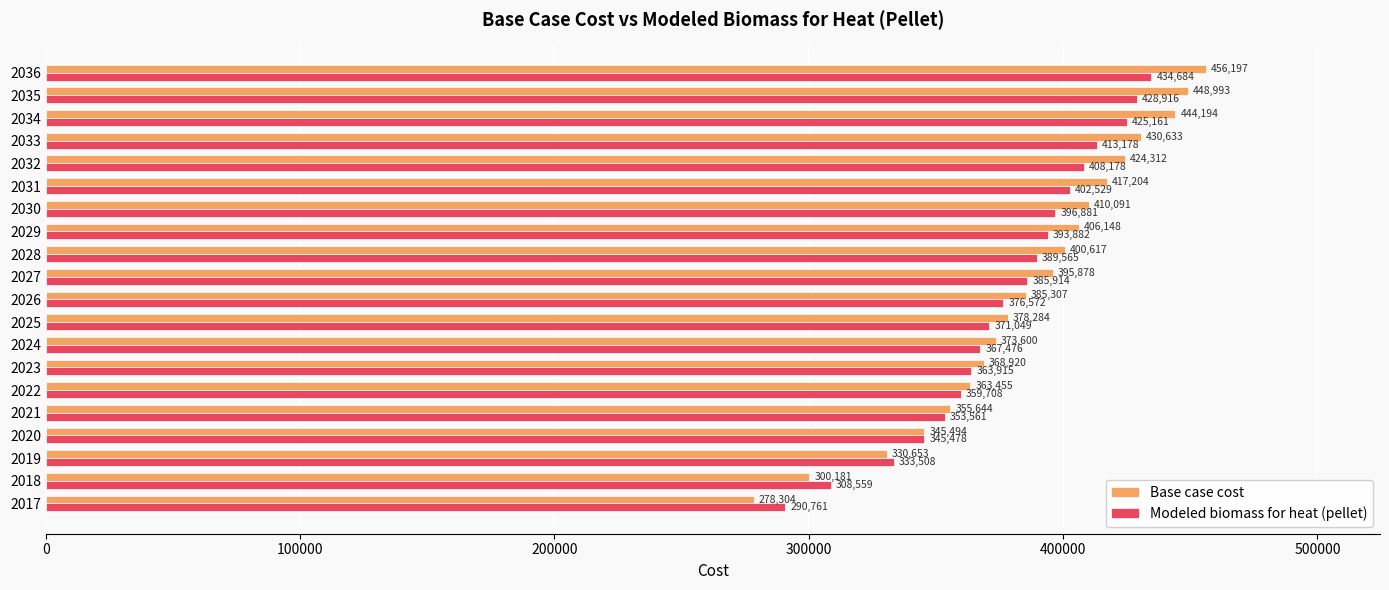

What is the lowest value of the Base case cost series?

278304.4